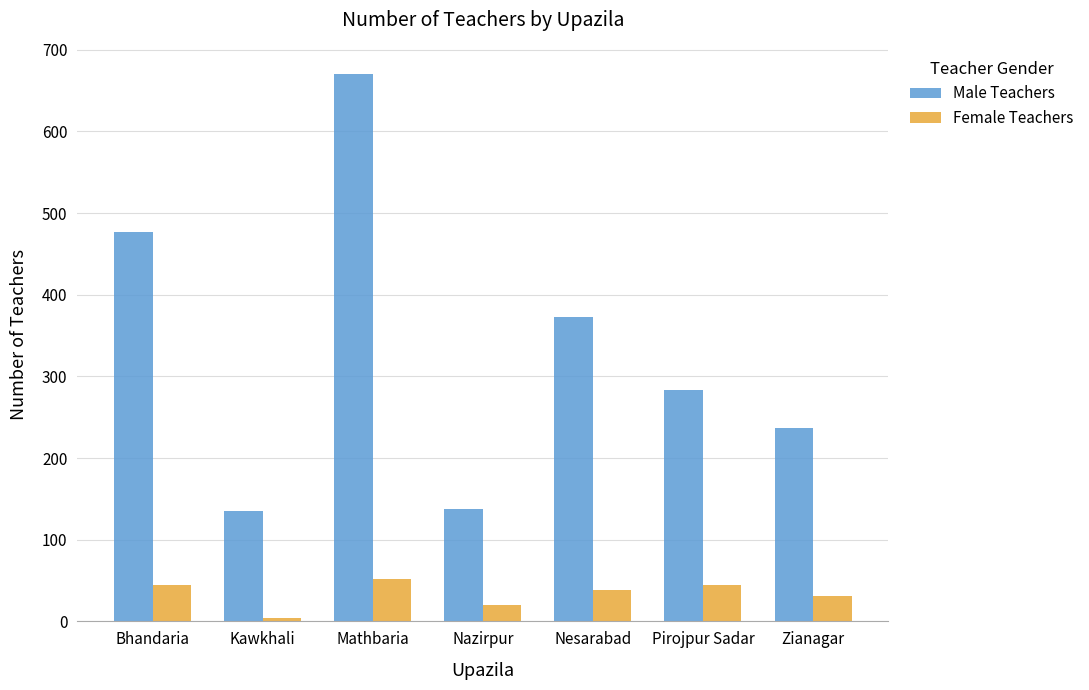

Where does the Female Teachers series first go above 39?

Bhandaria